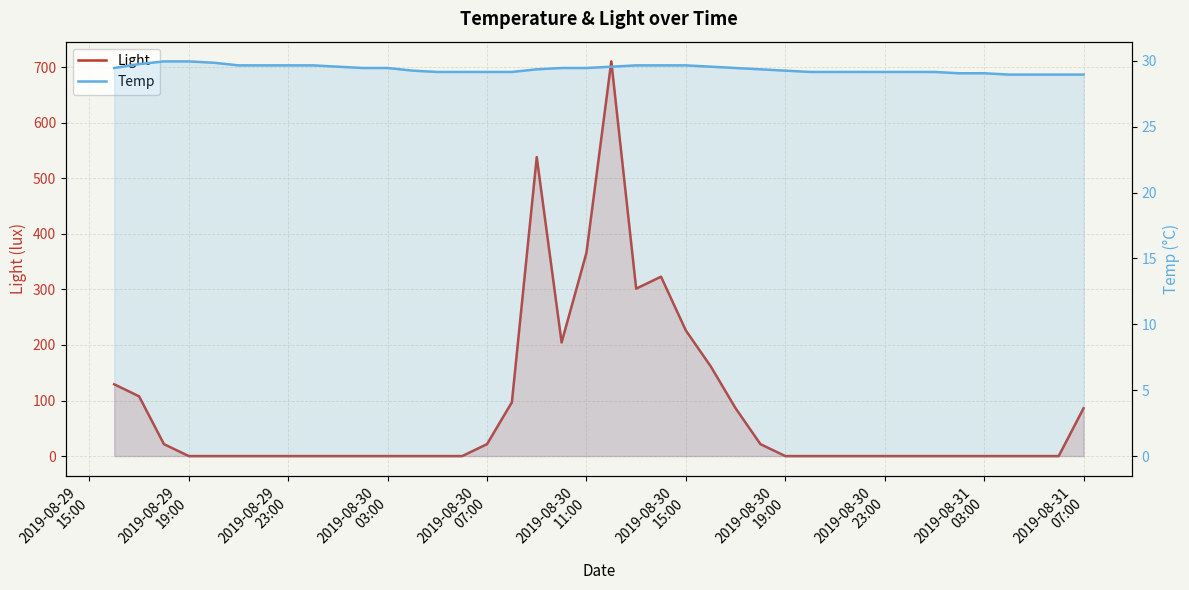

How many intersections are there between Light and Temp?

4